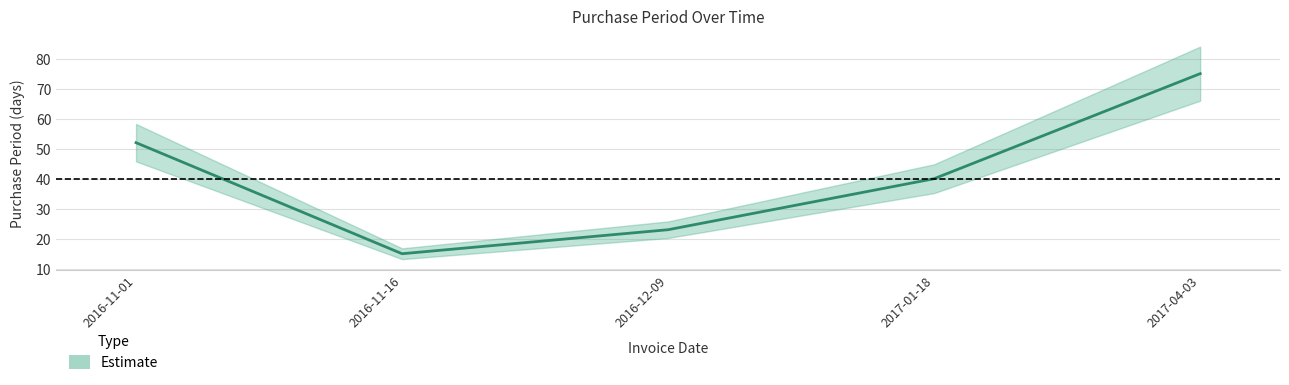

What is the value of the 1st point from the left?

52